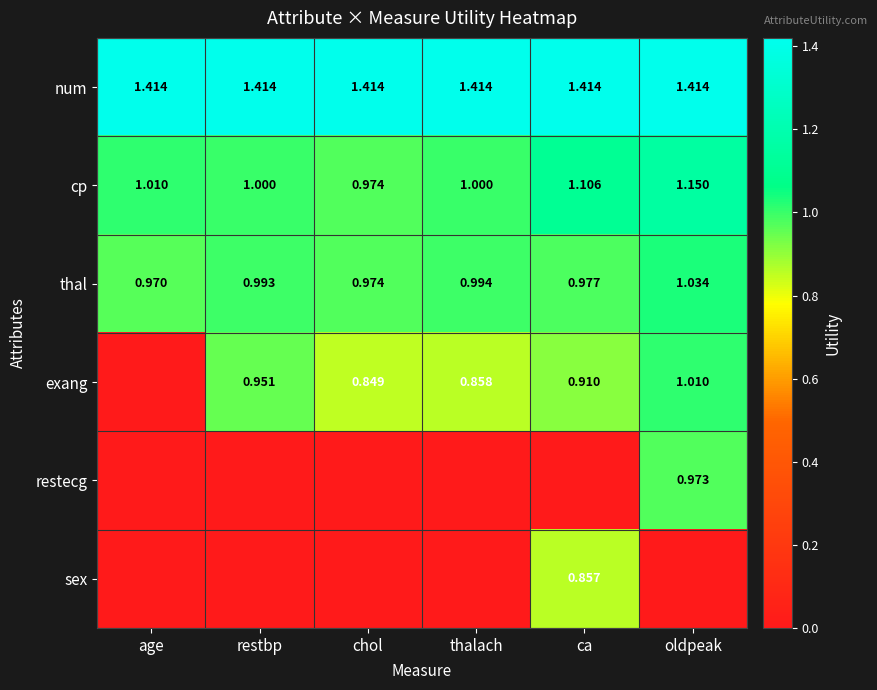

At which label is thal closest to 1?

thalach